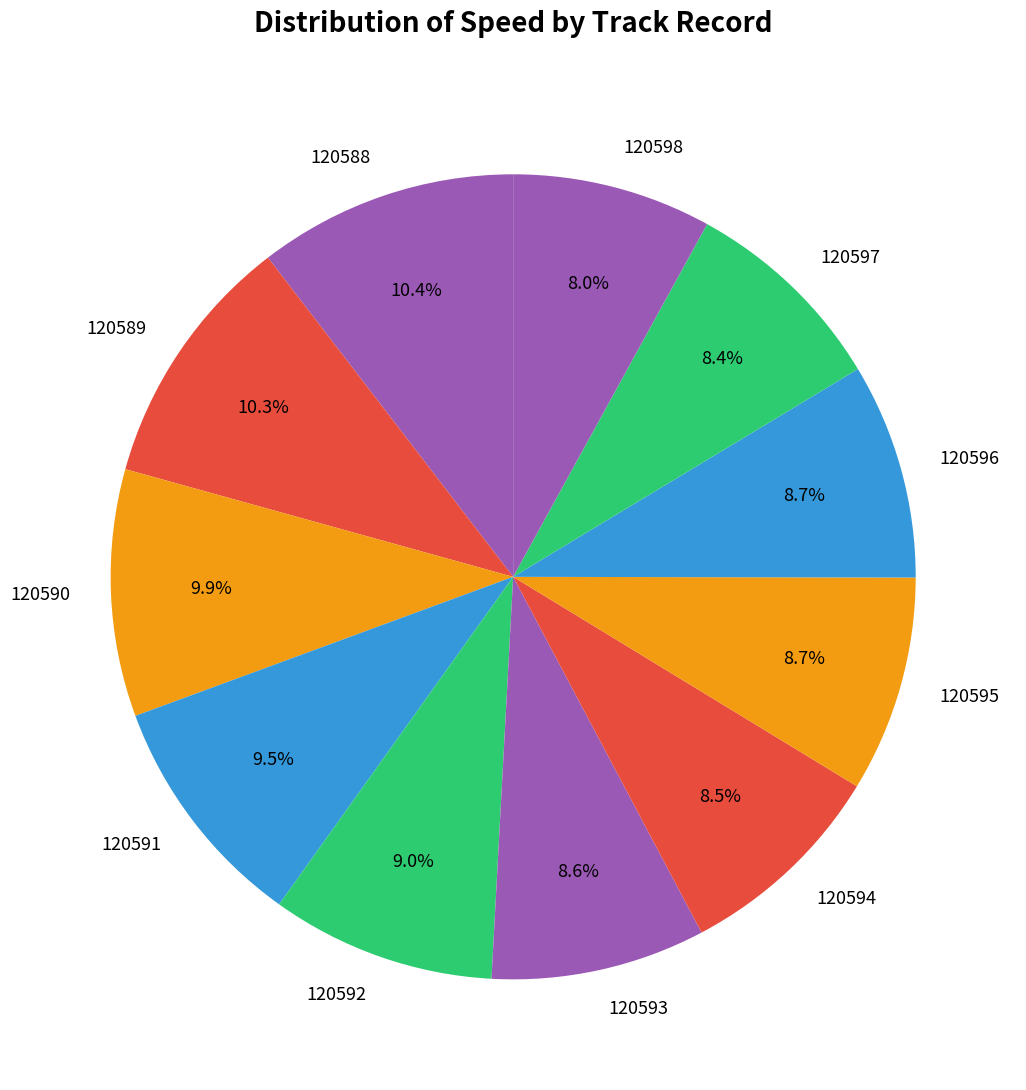

What percentage is the 120590 slice, to the nearest percent?

10%